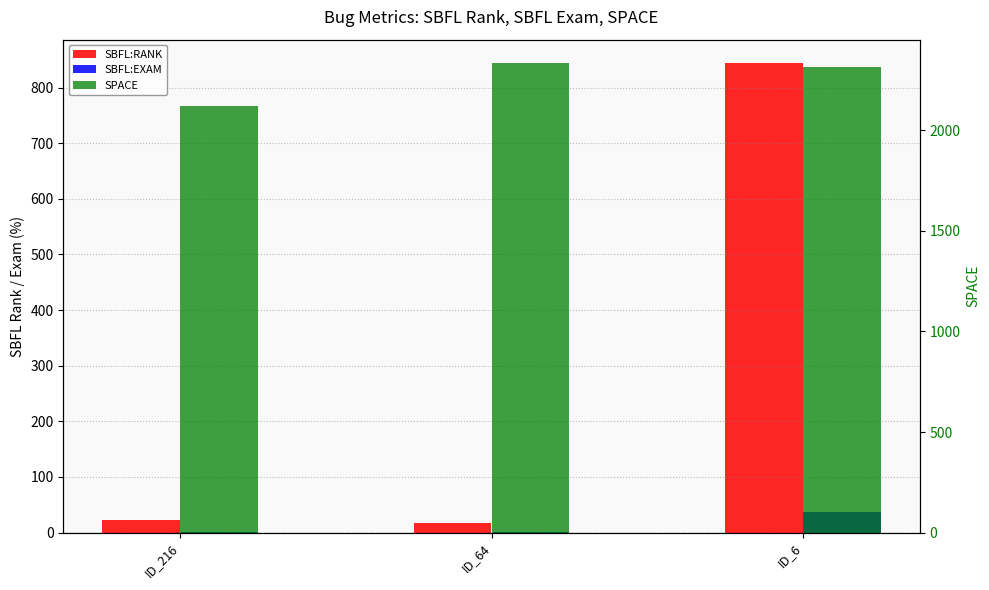

At which label does SBFL:RANK first exceed 22?

ID_6